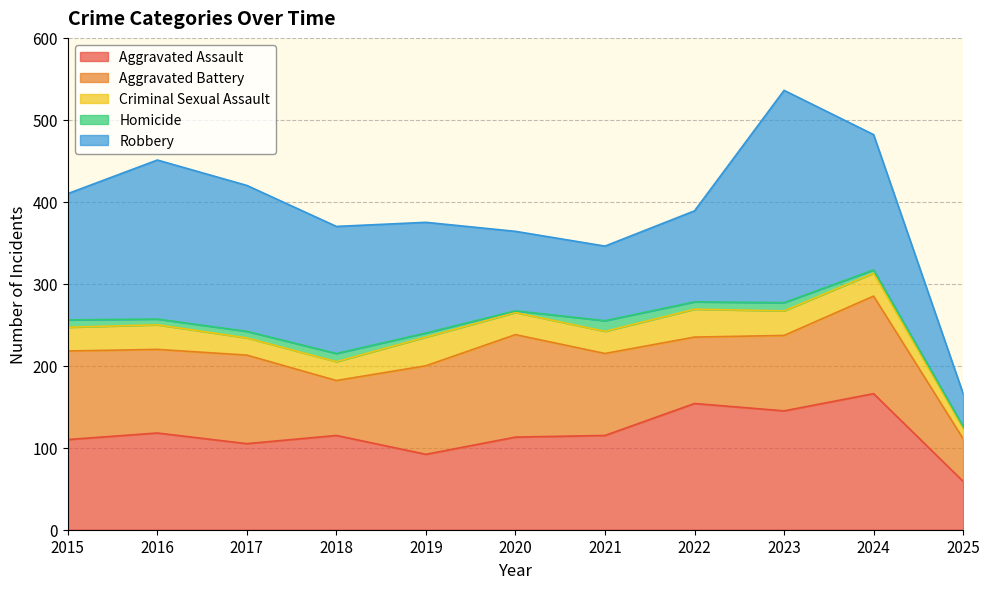

What is the minimum value shown in the chart?

2